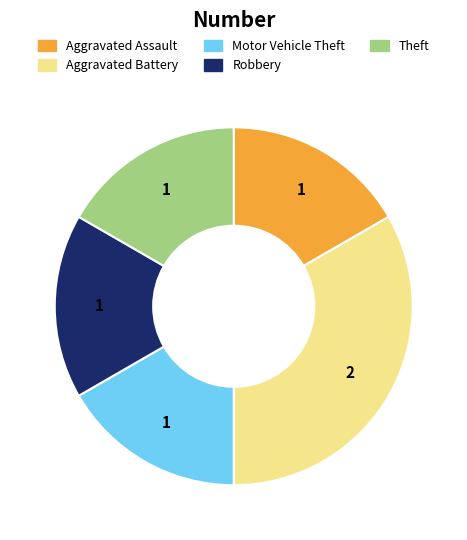

Is Robbery the majority of the pie?

No